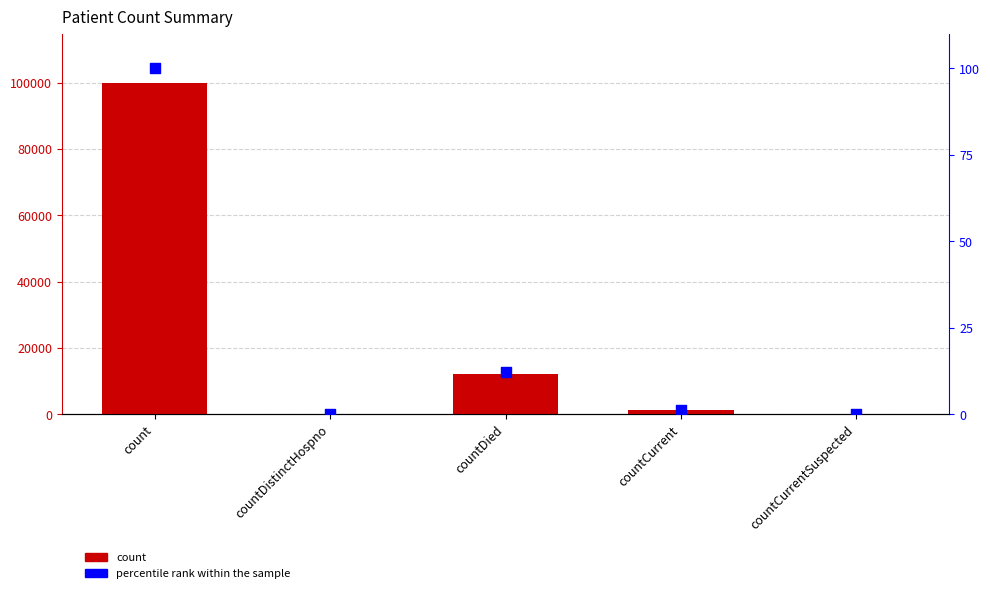

Which series reaches the minimum Y coordinate?

count